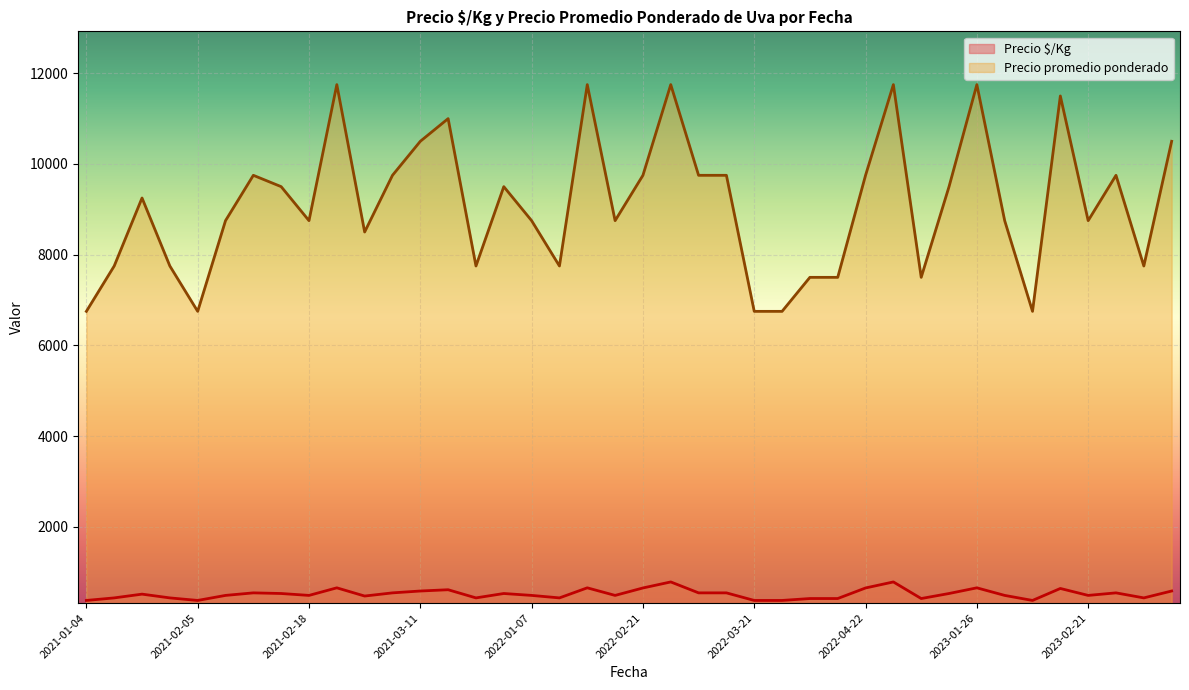

True or false: Precio $/Kg has a value of 375 at 2021-02-05.

True